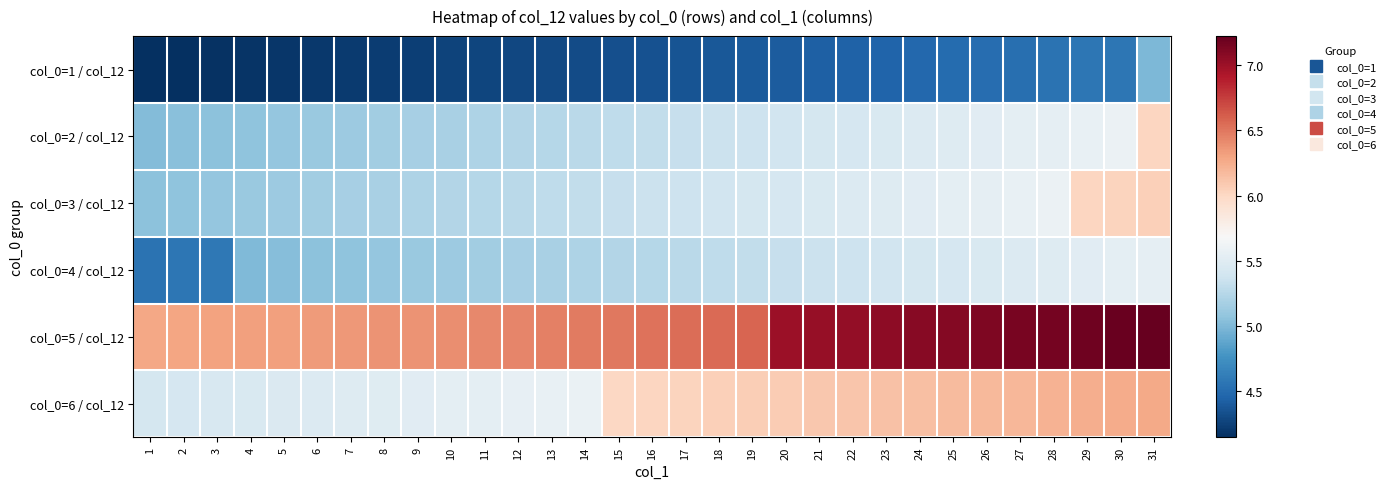

What is the difference between the highest and lowest values at 27?

2.6